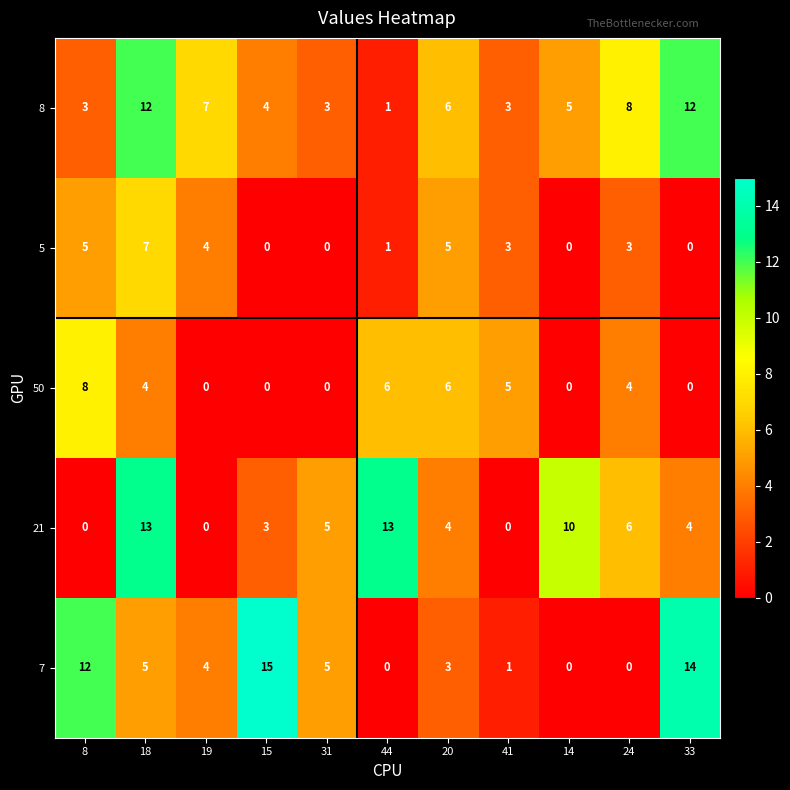

Rank the series by their maximum value, from lowest to highest.

5, 50, 8, 21, 7